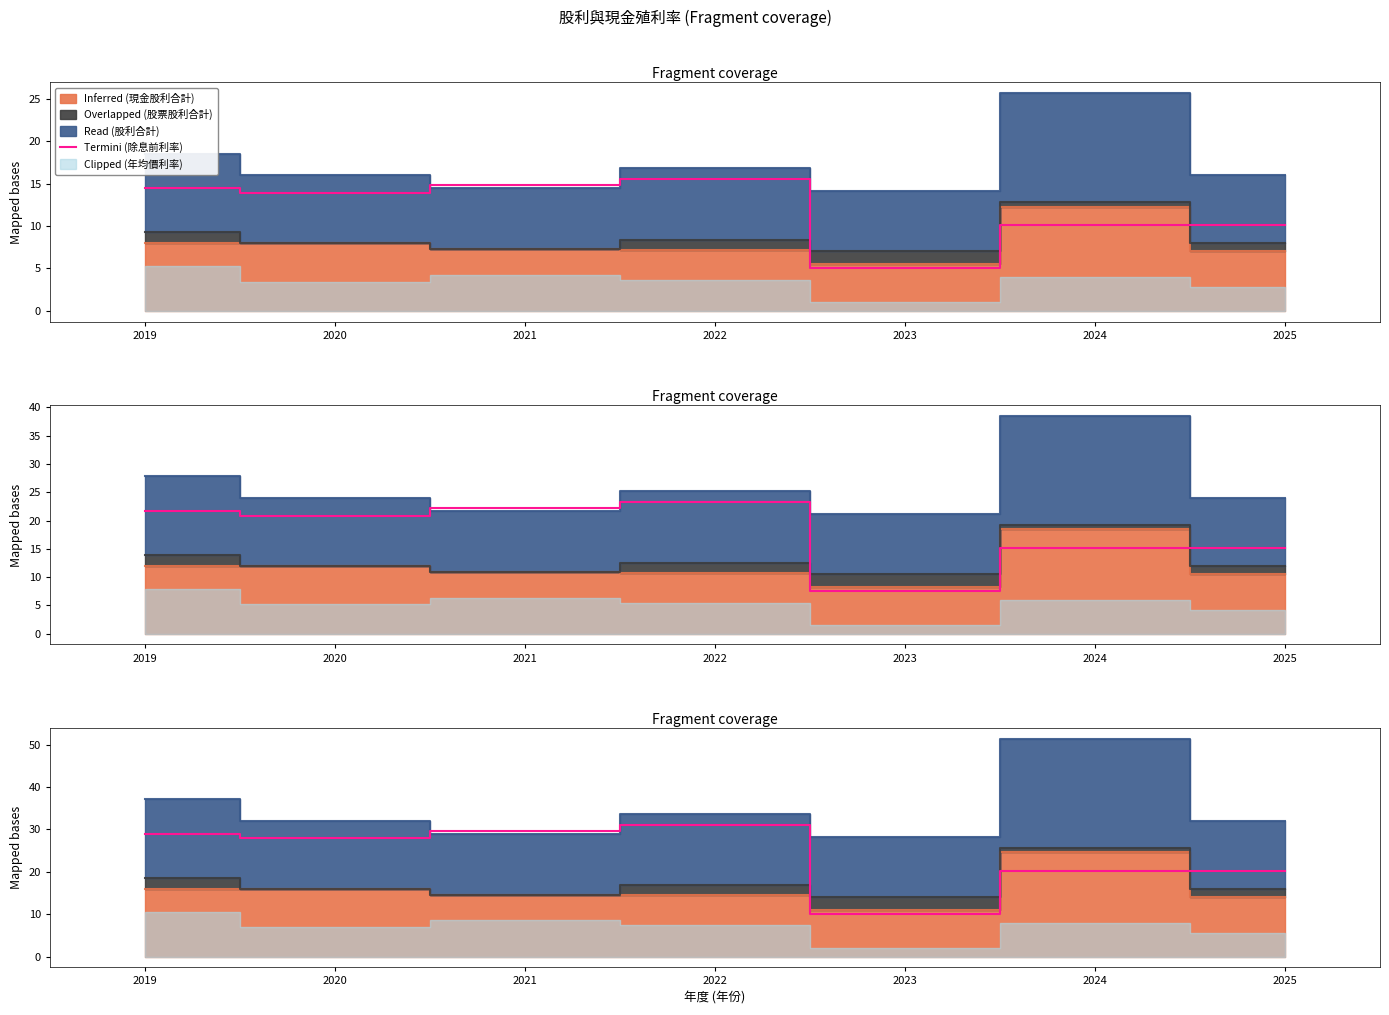

How many data points are less than 27?

3